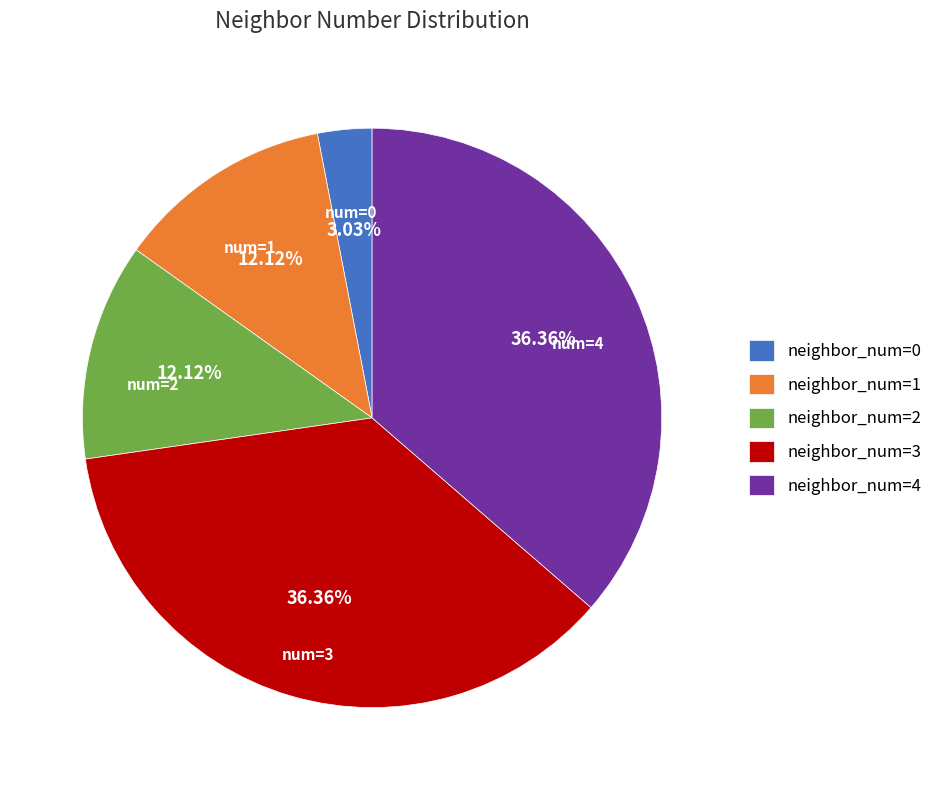

Do neighbor_num=0 and neighbor_num=1 together represent more than half of the pie?

No